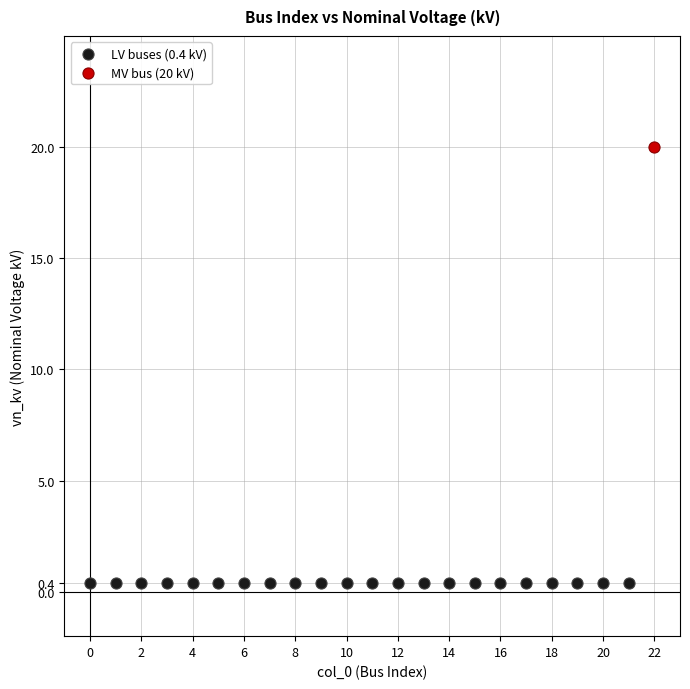

What are all the series names shown in the legend?

LV buses (0.4 kV), MV bus (20 kV)